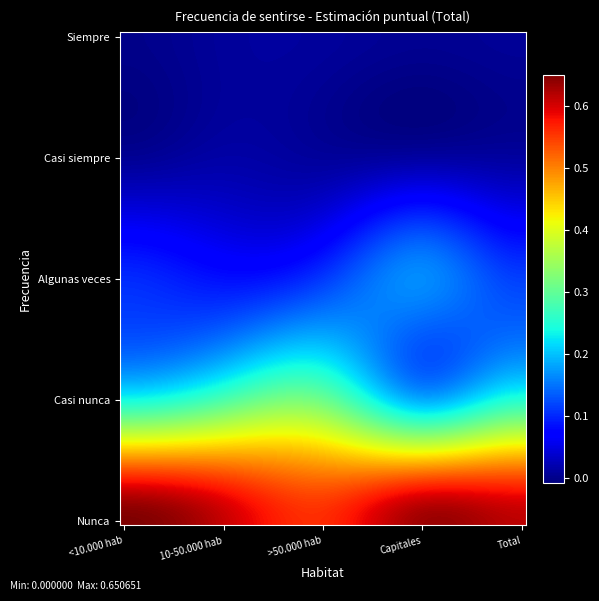

Reading left to right, what are all the values shown in this chart?

<10.000 hab: Siempre=0.0	Casi siempre=0.0	Algunas veces=0.1	Casi nunca=0.2	Nunca=0.7
10-50.000 hab: Siempre=0.0	Casi siempre=0.0	Algunas veces=0.1	Casi nunca=0.3	Nunca=0.6
>50.000 hab: Siempre=0.0	Casi siempre=0.0	Algunas veces=0.1	Casi nunca=0.3	Nunca=0.6
Capitales: Siempre=0.0	Casi siempre=0.0	Algunas veces=0.2	Casi nunca=0.2	Nunca=0.6
Total: Siempre=0.0	Casi siempre=0.0	Algunas veces=0.1	Casi nunca=0.2	Nunca=0.6